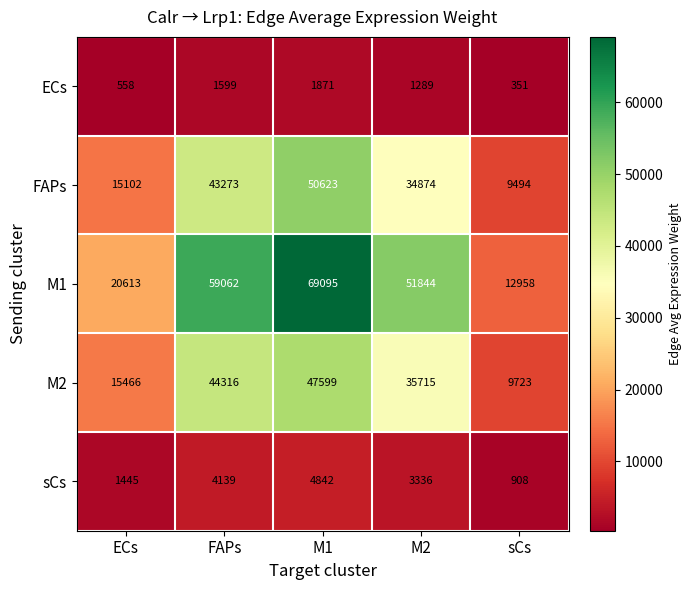

What is the lowest value of the sCs series?

908